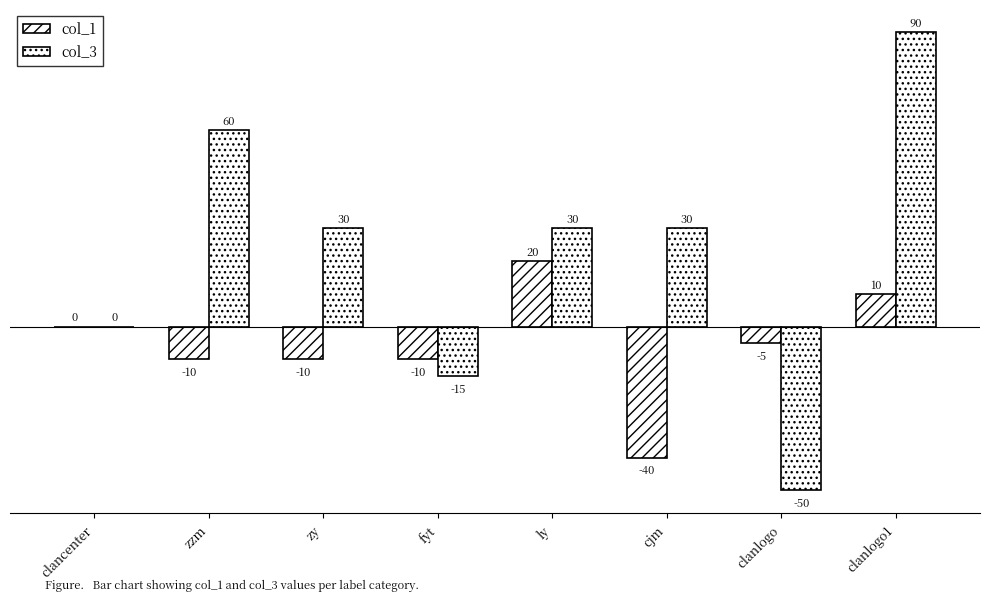

What is the label of the 6th bar from the right?

zy